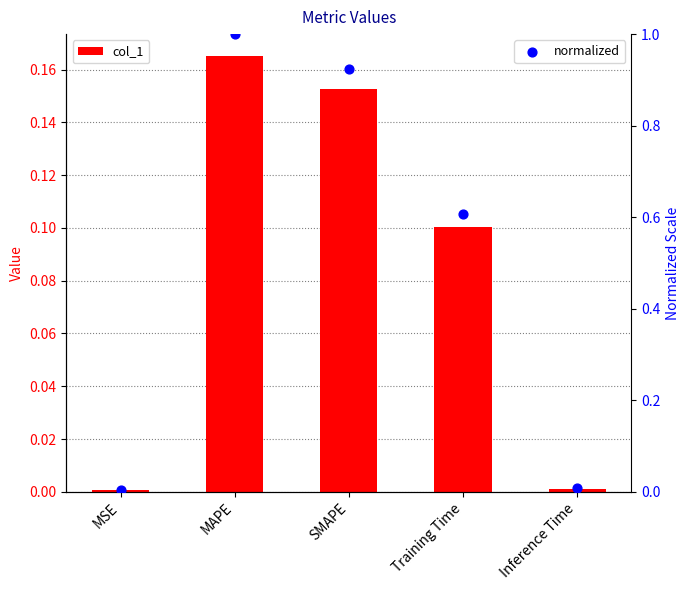

At which category is the sum across all series the highest?

MAPE